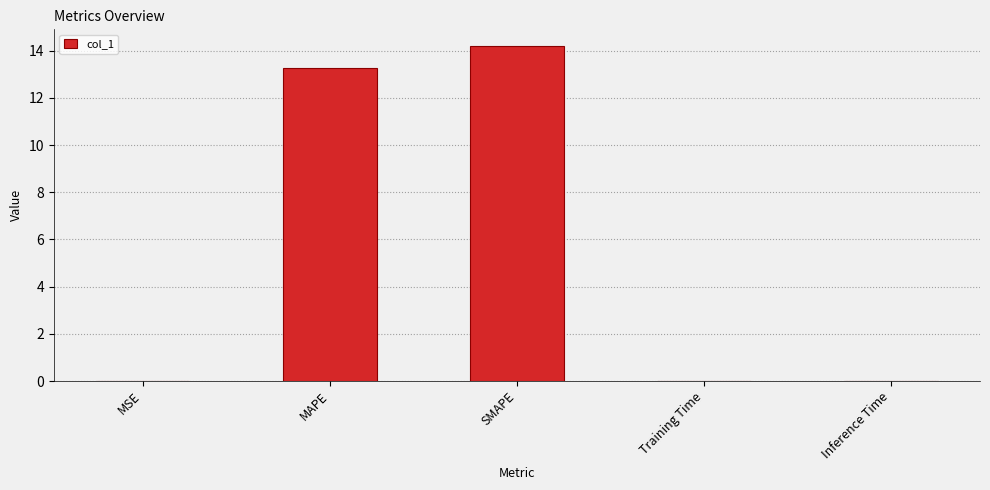

At which label is the value closest to 7?

MAPE